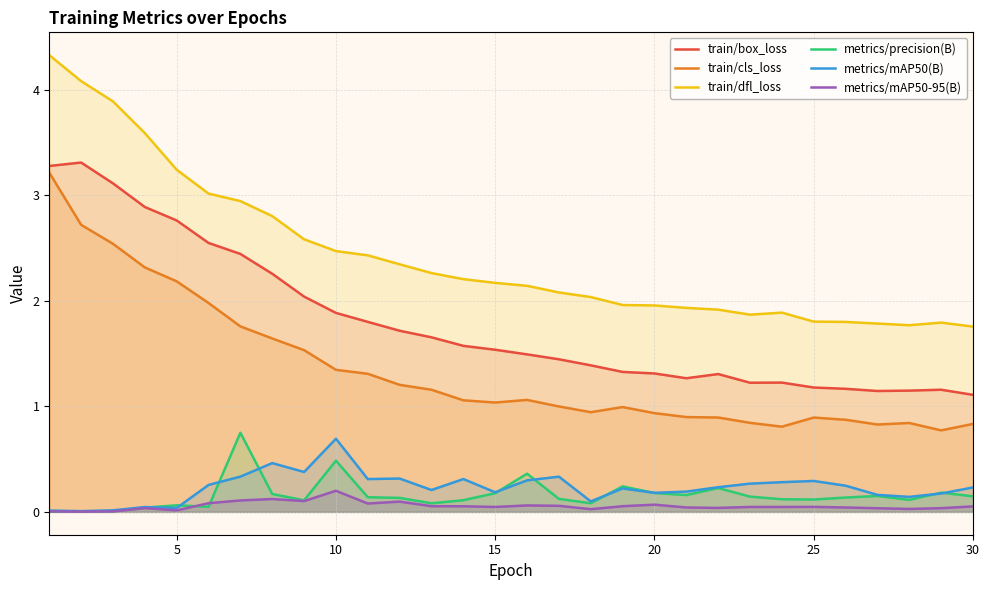

What are all the series names shown in the legend?

train/box_loss, train/cls_loss, train/dfl_loss, metrics/precision(B), metrics/mAP50(B), metrics/mAP50-95(B)